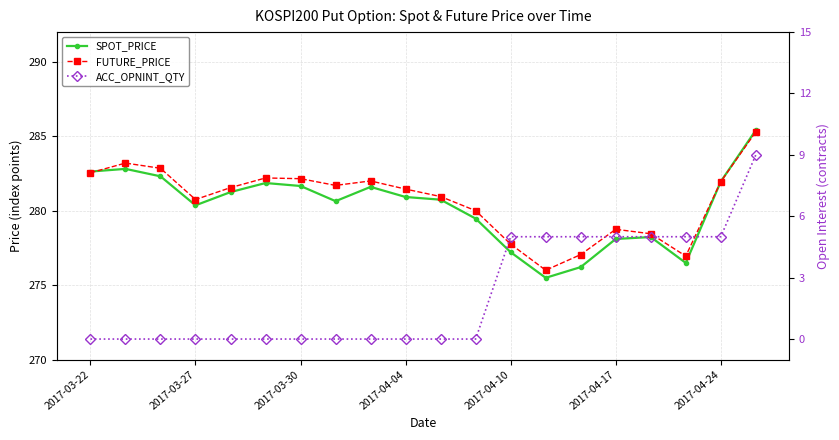

List the series in order of their peak value, lowest first.

ACC_OPNINT_QTY, FUTURE_PRICE, SPOT_PRICE